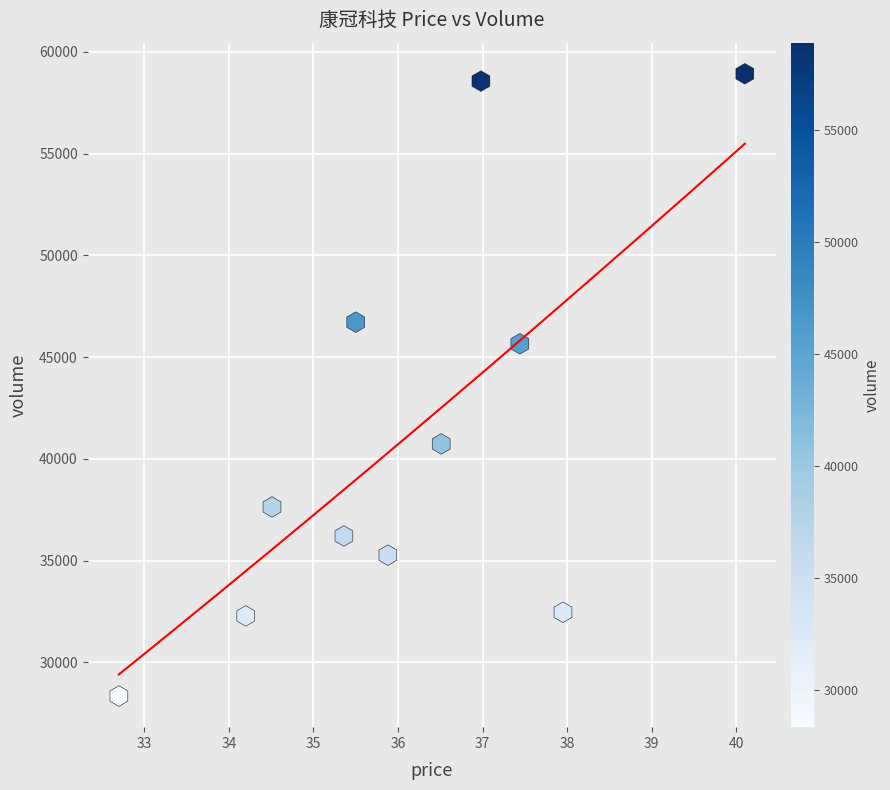

What is the average Y value?

41162